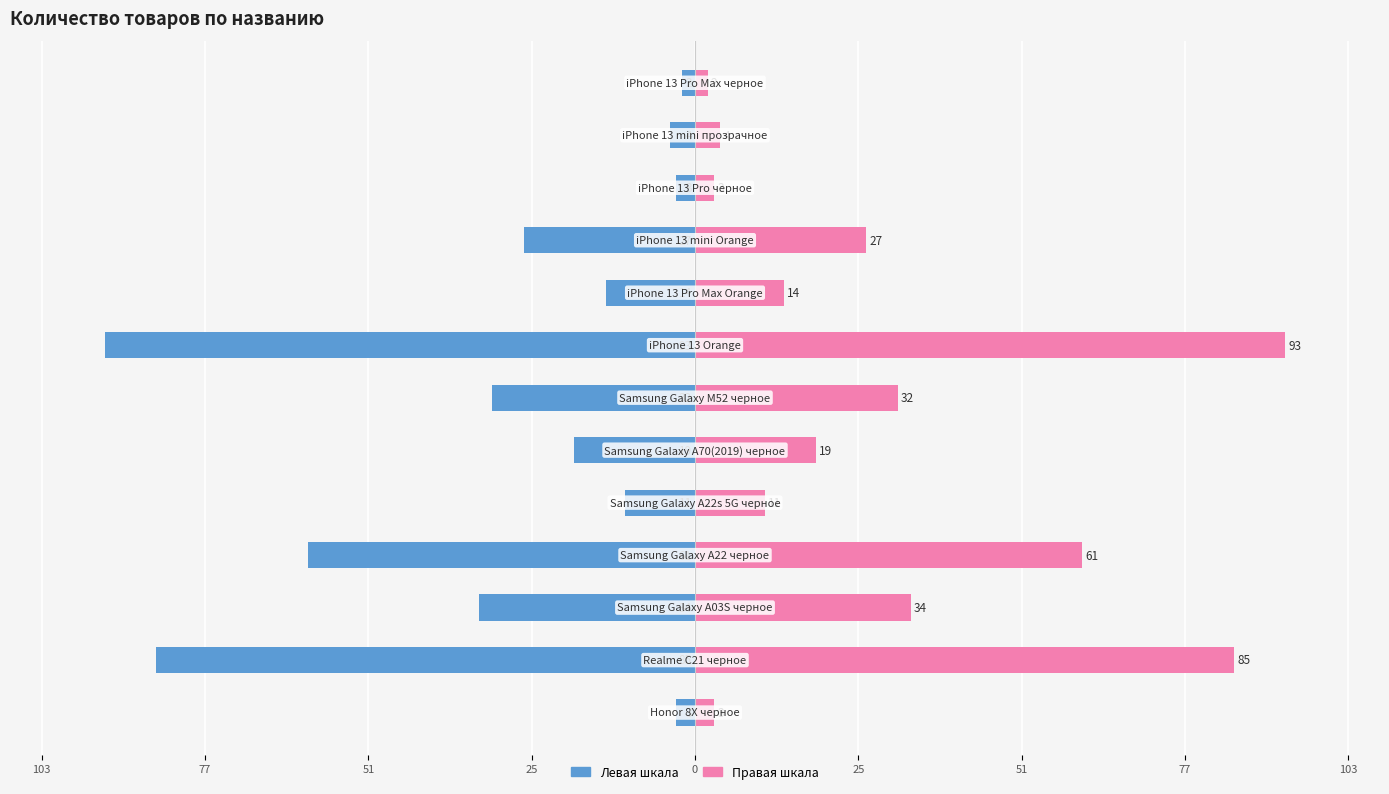

Reading right to left, list all the values displayed in this chart.

Количество (лево): -2	-4	-3	-27	-14	-93	-32	-19	-11	-61	-34	-85	-3
Количество: 2	4	3	27	14	93	32	19	11	61	34	85	3